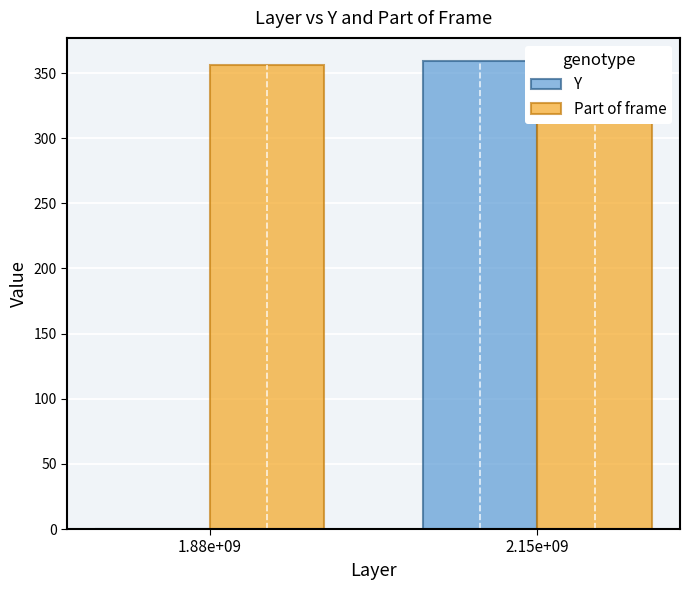

Which series has the widest spread of values?

Y